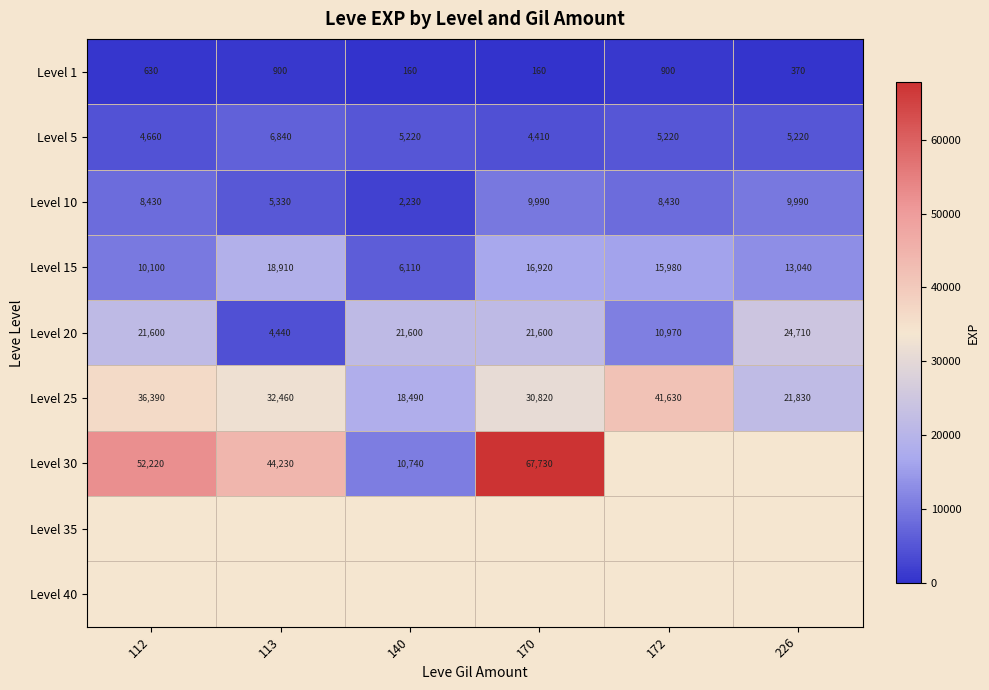

Which has a higher value, 140 or 112?

112